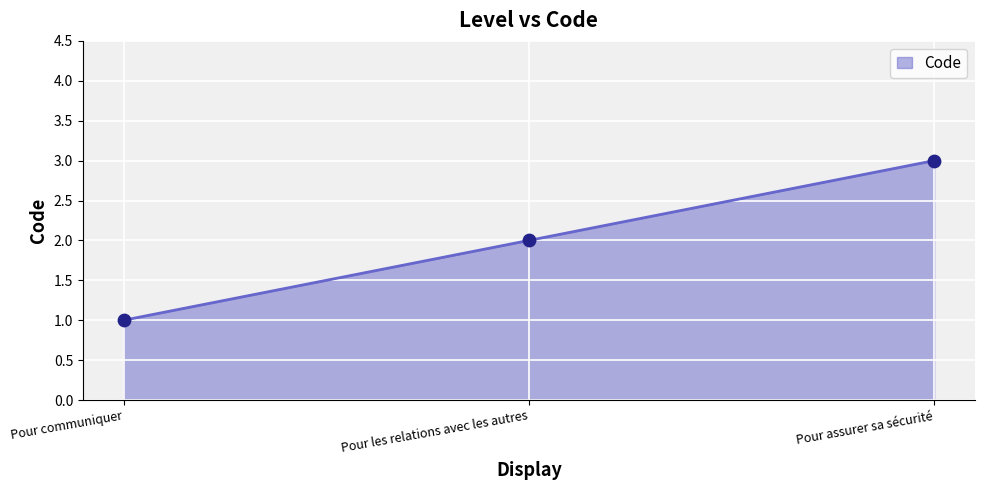

Which has a higher value, Pour communiquer or Pour les relations avec les autres?

Pour les relations avec les autres